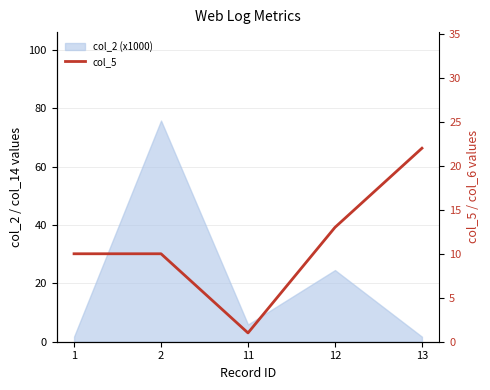

The chart shows a value of 15 at 1. True or false?

False